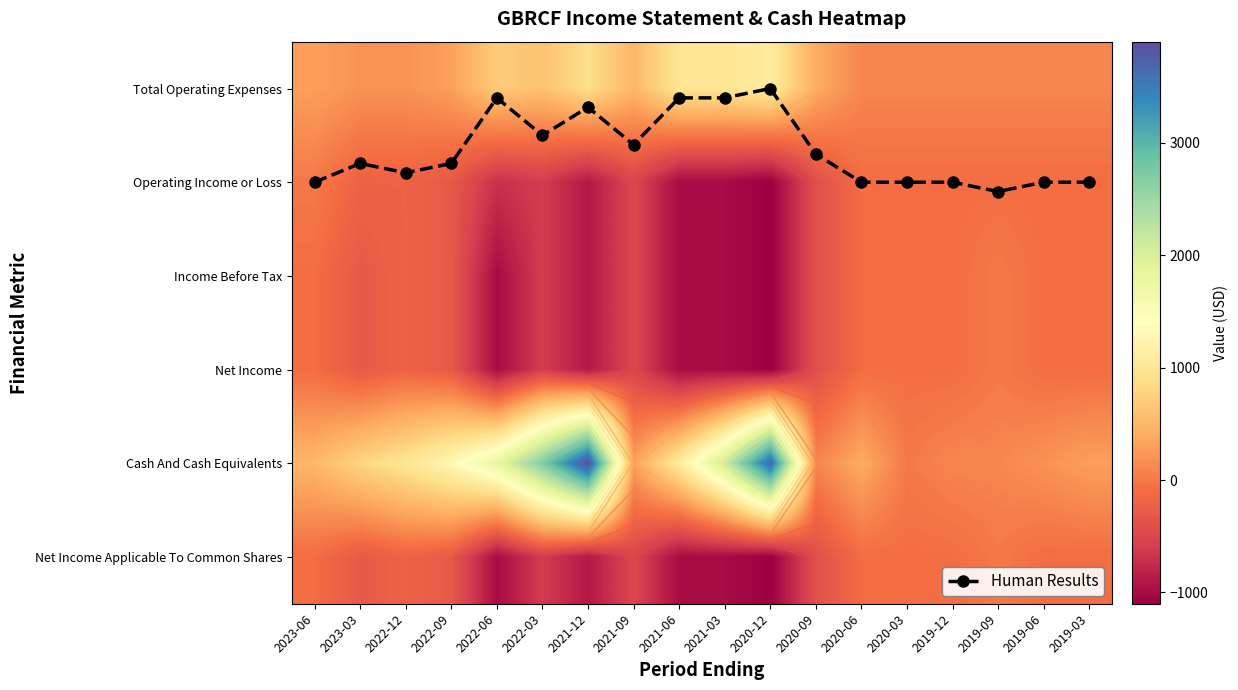

Count the number of categories in the chart.

18